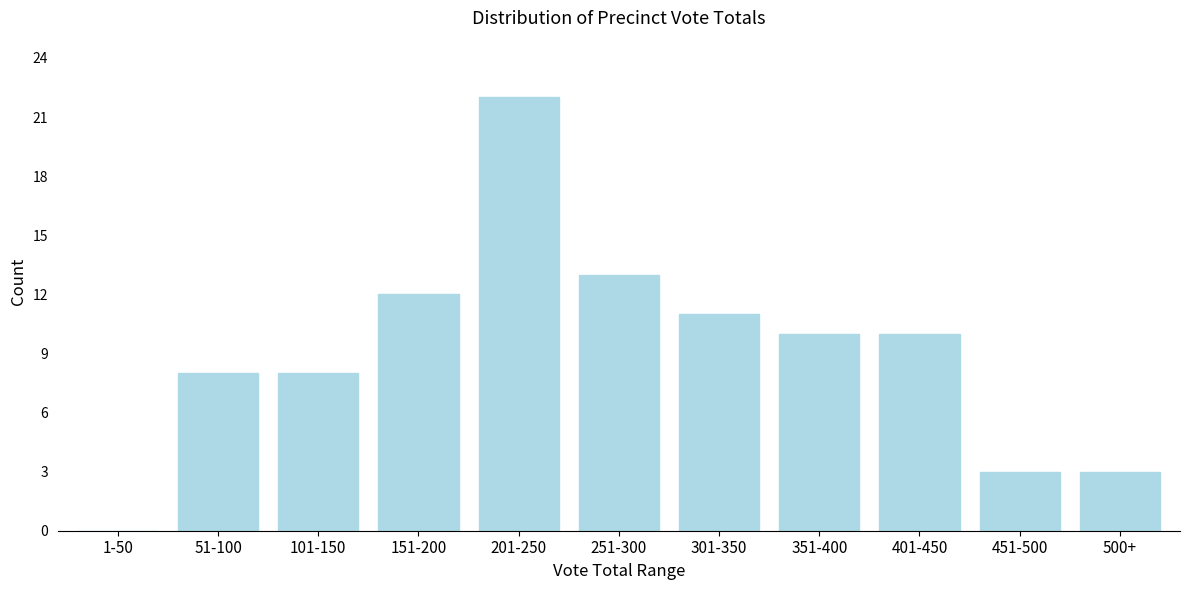

Reading left to right, list all the values displayed in this chart.

1-50=0	51-100=8	101-150=8	151-200=12	201-250=22	251-300=13	301-350=11	351-400=10	401-450=10	451-500=3	500+=3